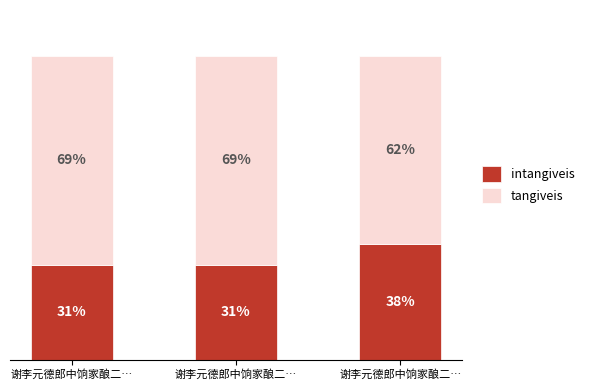

Does the chart contain stacked bars?

Yes